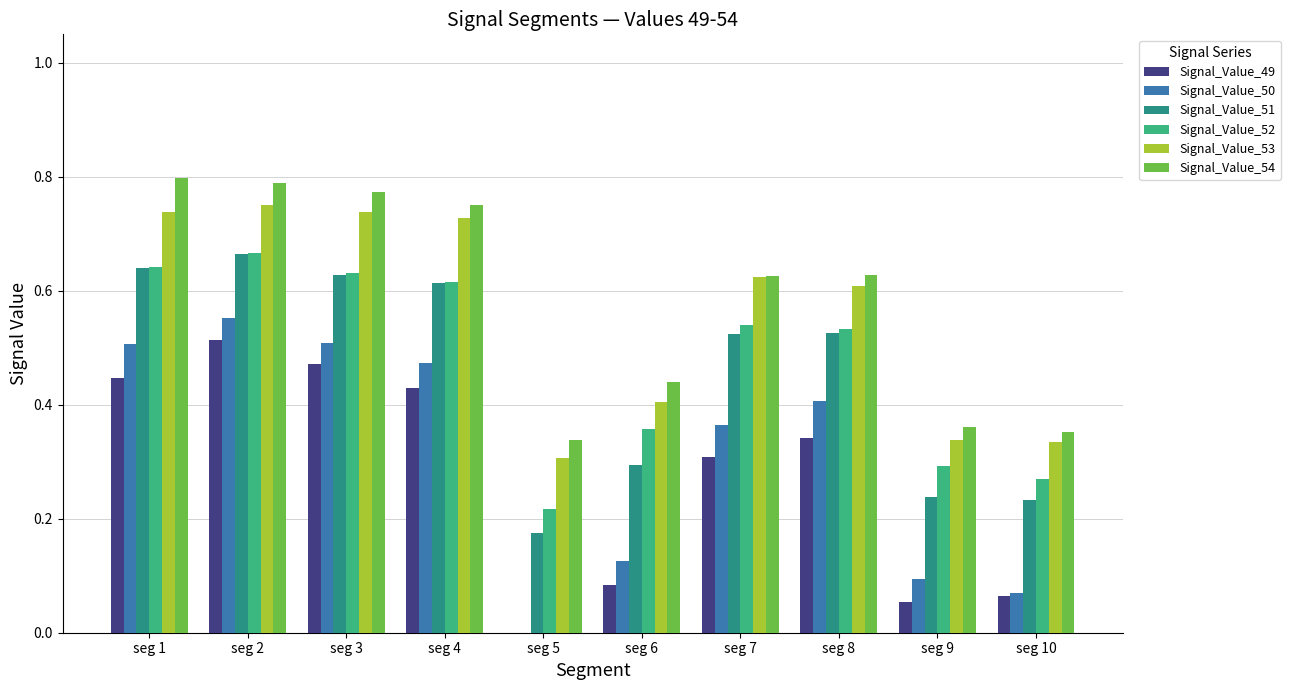

At which label does Signal_Value_50 reach its peak?

seg 2